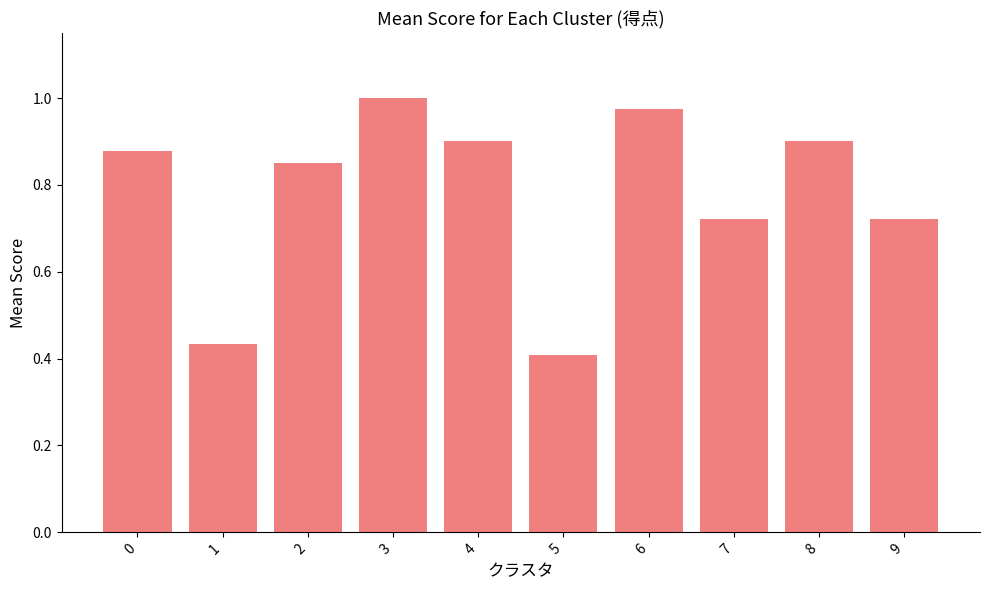

The chart shows a value of 0.3 at 7. True or false?

False